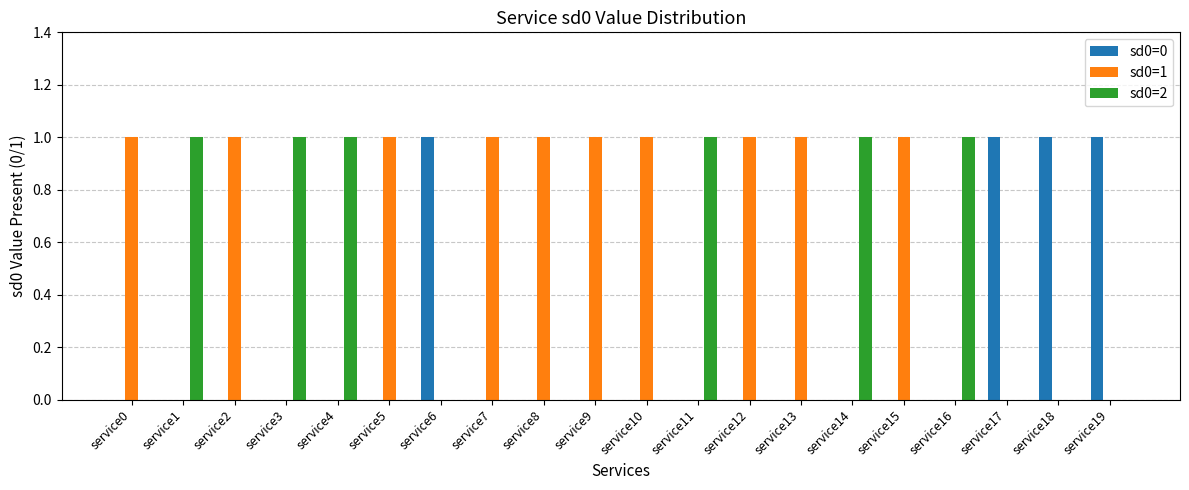

The sd0=1 series shows 1 at service10. True or false?

True